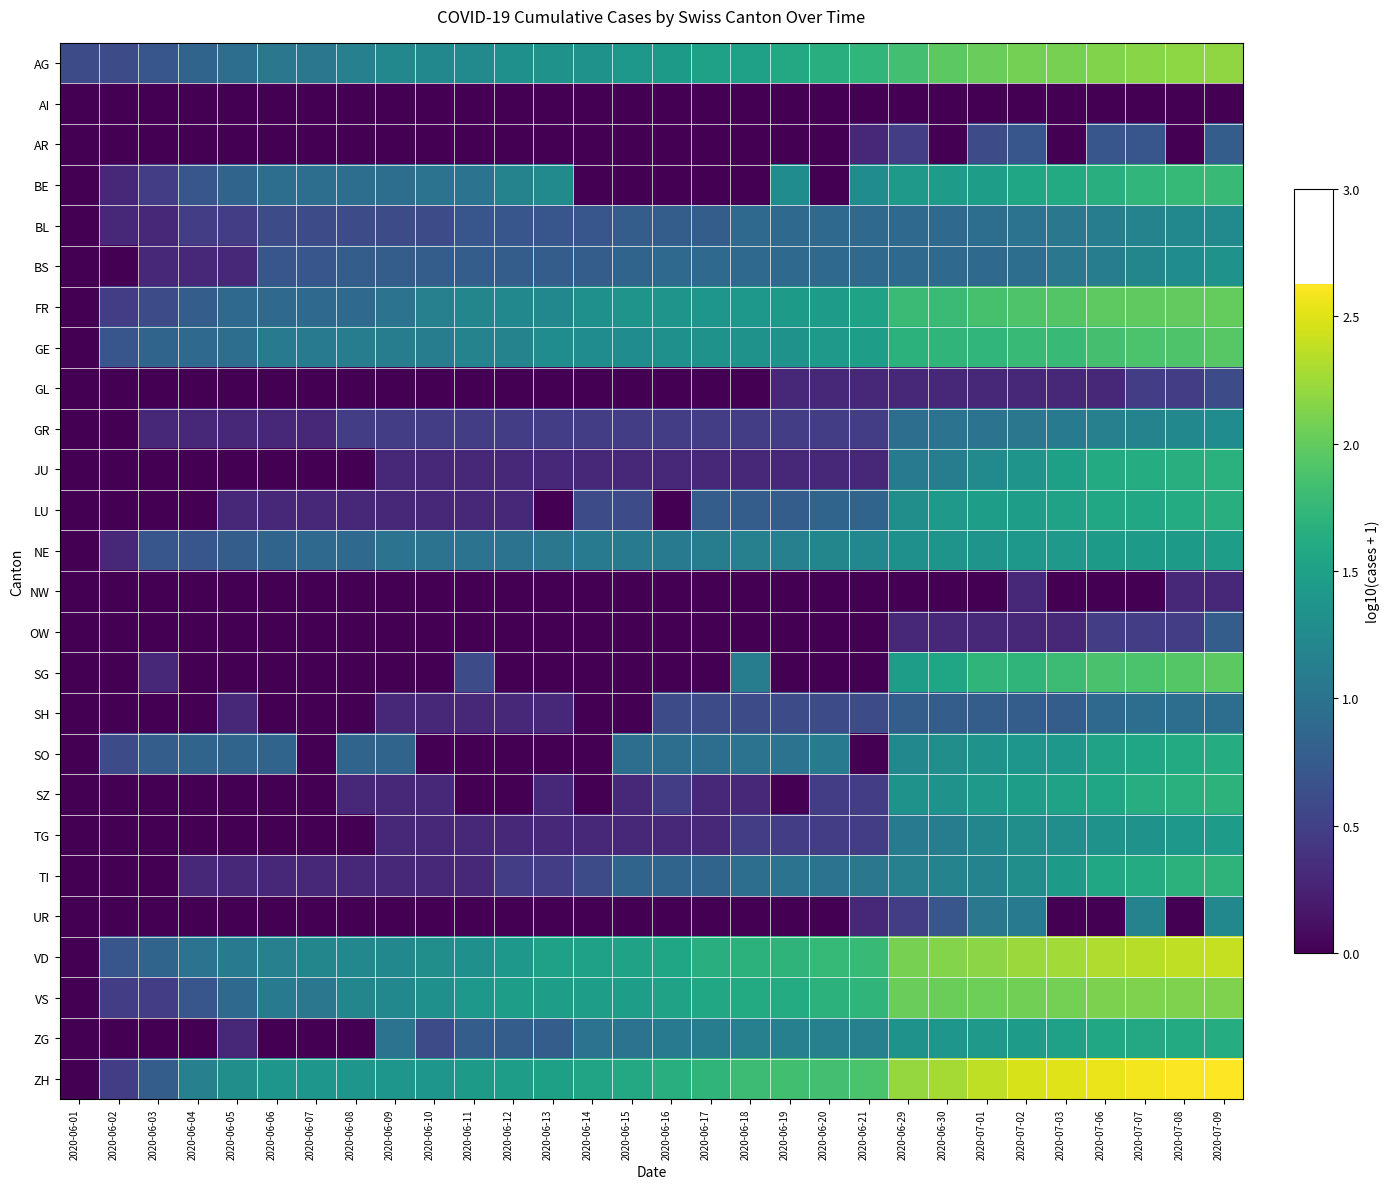

Which series has the largest total across all categories?

ZH